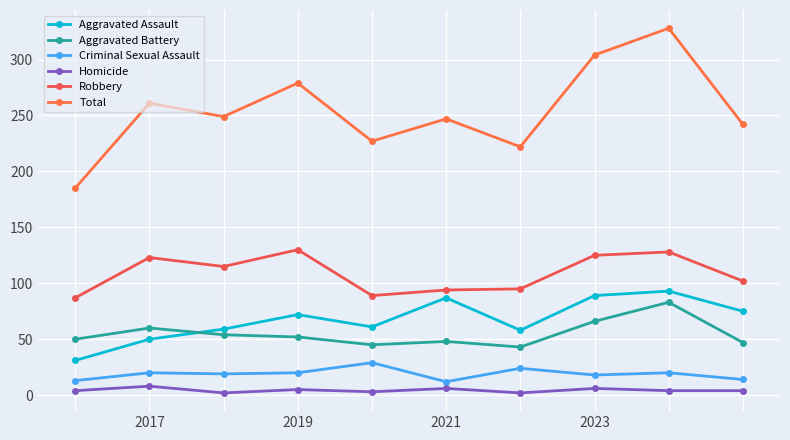

How many lines are shown in the chart?

6